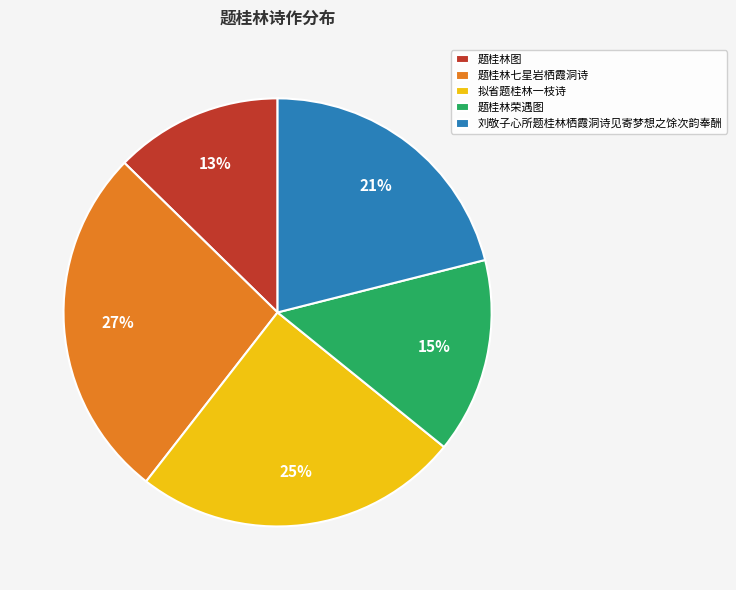

Which category has the smallest portion of the pie?

题桂林图